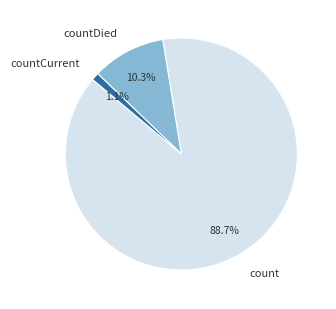

What is the total percentage of countCurrent and count?

89.7%